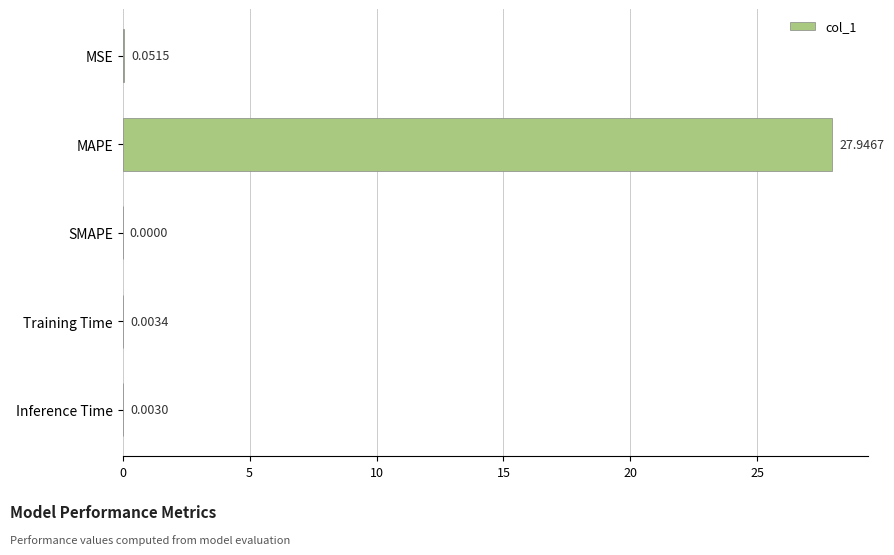

Which category has the highest value across all series?

MAPE